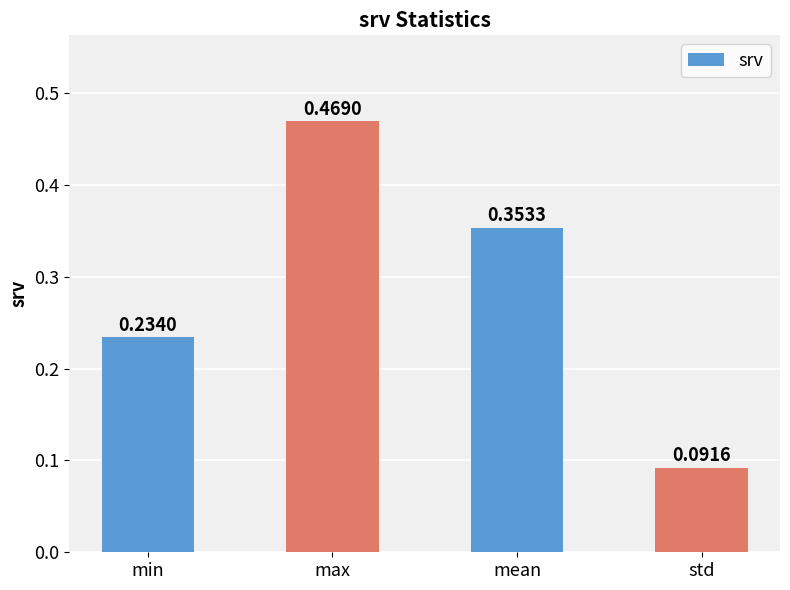

At which category does the chart reach its minimum across all series?

std